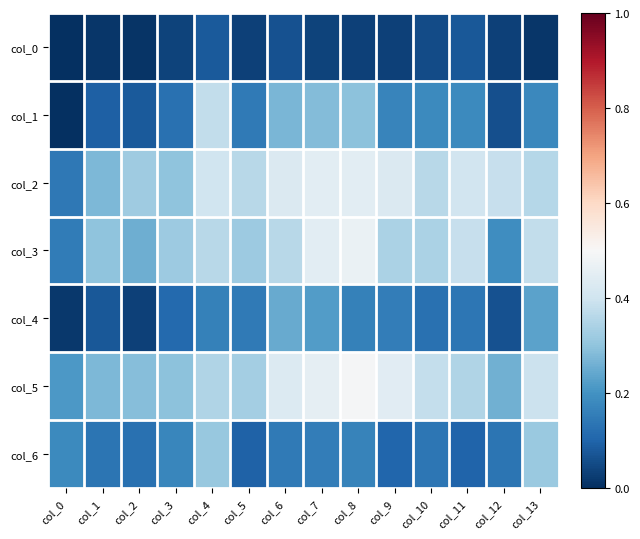

How many categories are shown in the chart?

14